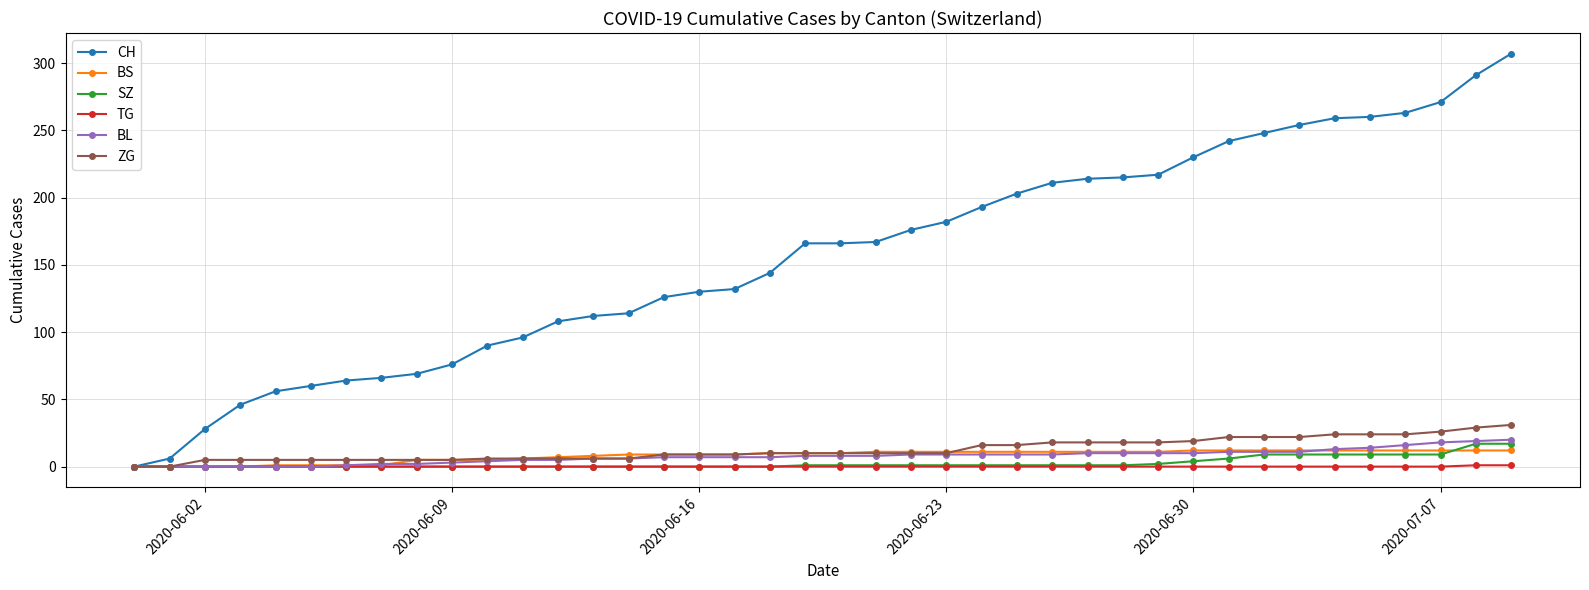

What is the value of the SZ point at the 40th from the left?

17